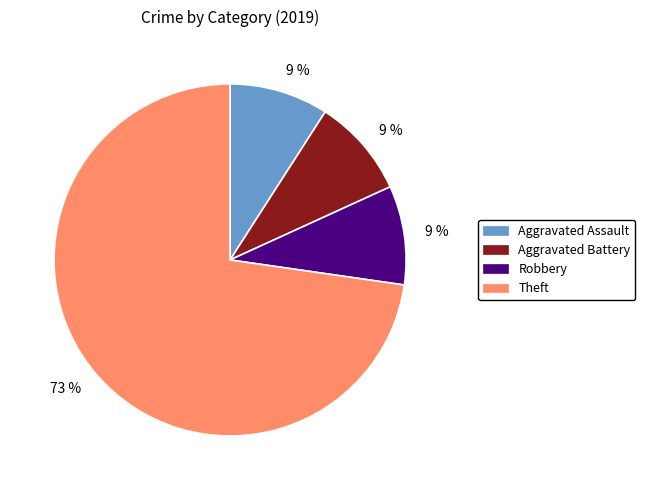

Is there a majority slice in this chart?

Yes